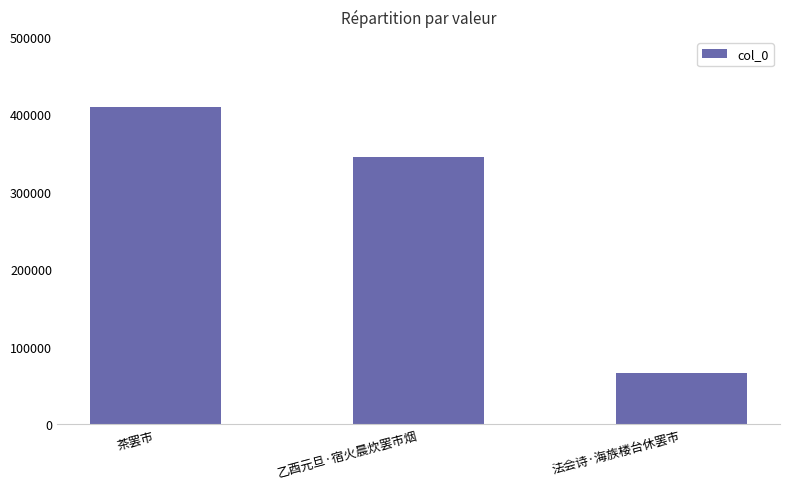

At which label is the value closest to 238201?

乙酉元旦·宿火晨炊罢市烟